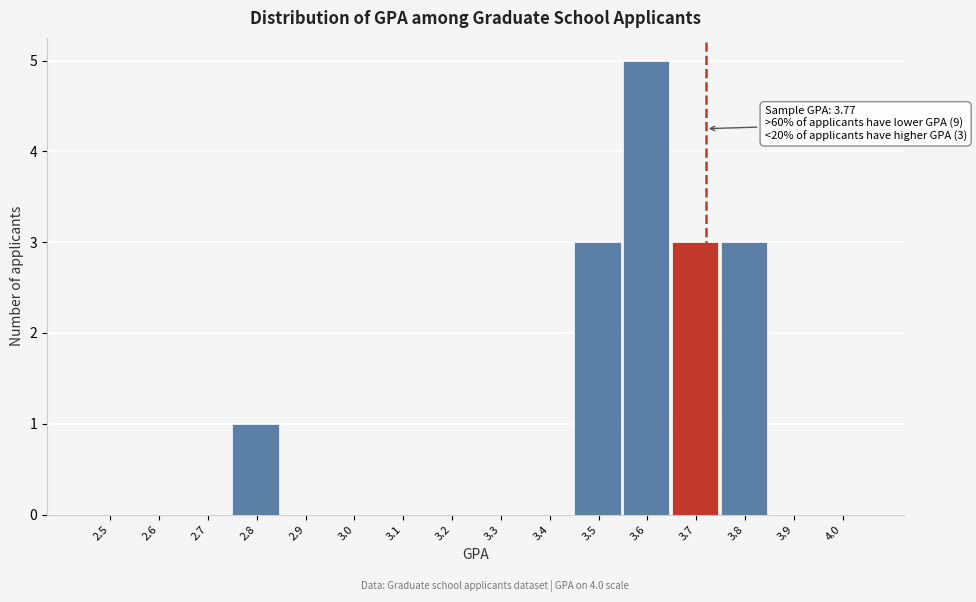

Reading left to right, transcribe all the data shown in this chart.

2.5=0	2.6=0	2.7=0	2.8=1	2.9=0	3.0=0	3.1=0	3.2=0	3.3=0	3.4=0	3.5=3	3.6=5	3.7=3	3.8=3	3.9=0	4.0=0